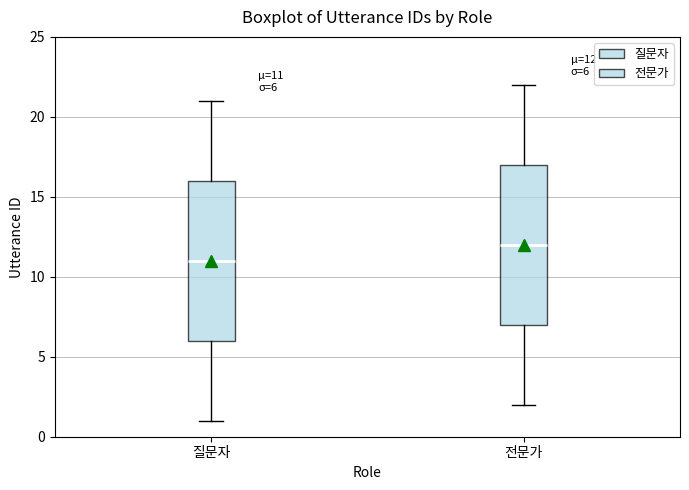

Which box's median line is the highest?

전문가